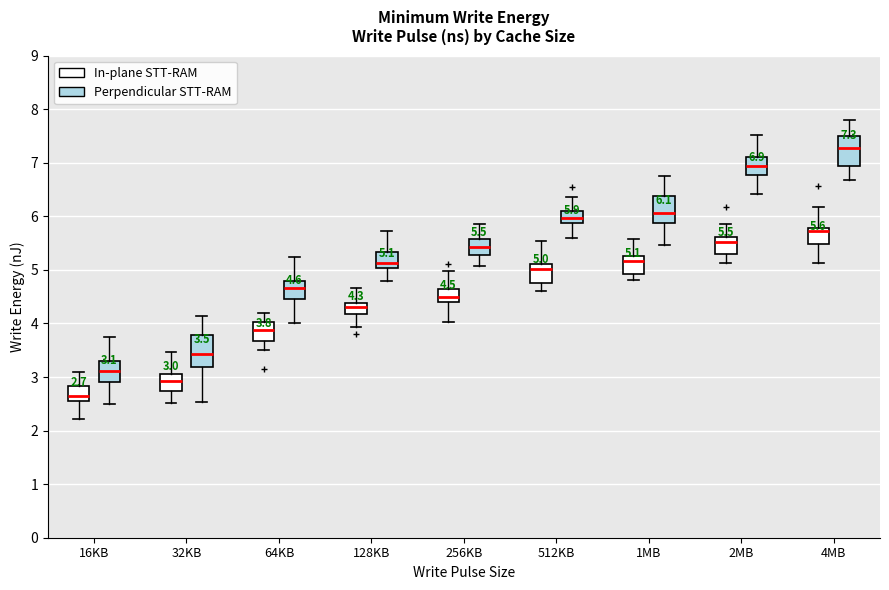

Which box has the lowest median line?

16KB (In-plane STT-RAM)